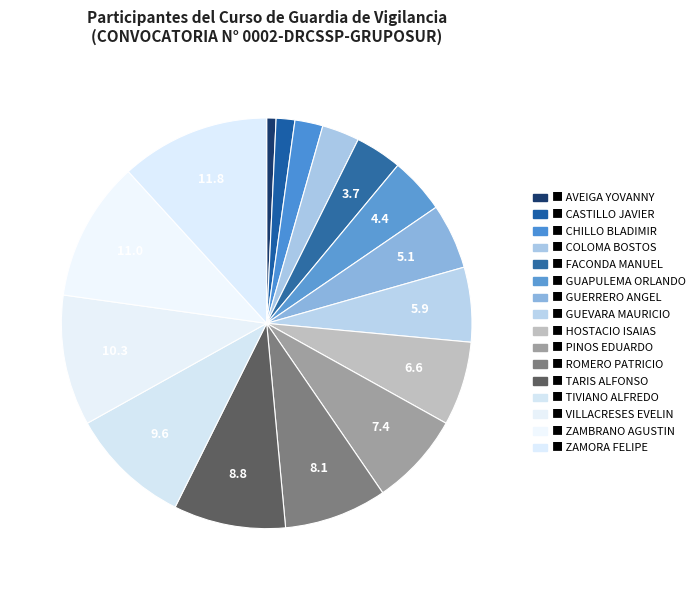

To the nearest percent, what is the difference between the largest and smallest slice percentages?

11%